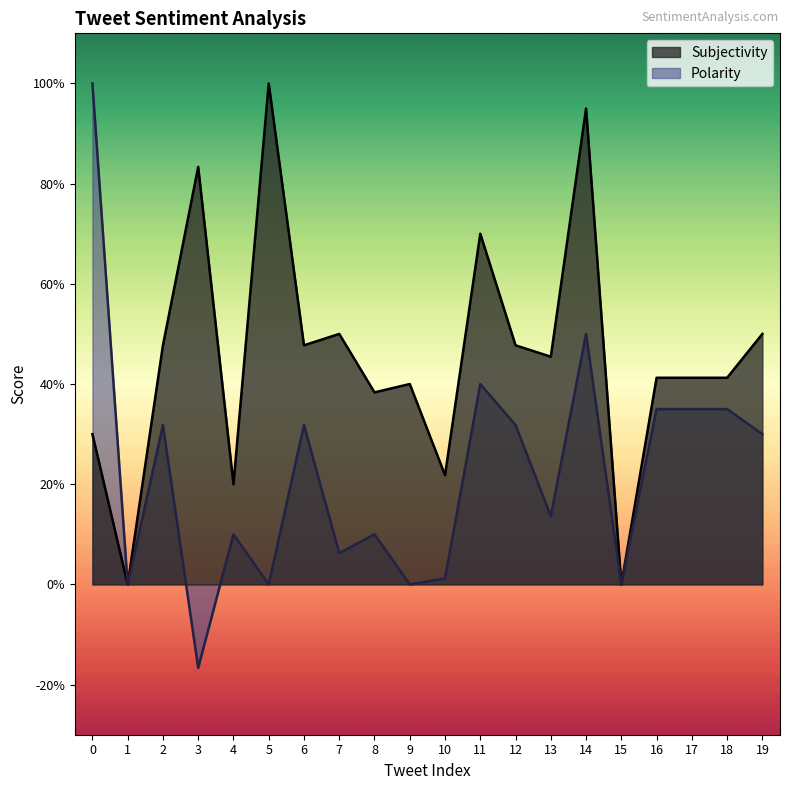

What is the sum of the Polarity values at 12 and 9?

0.3